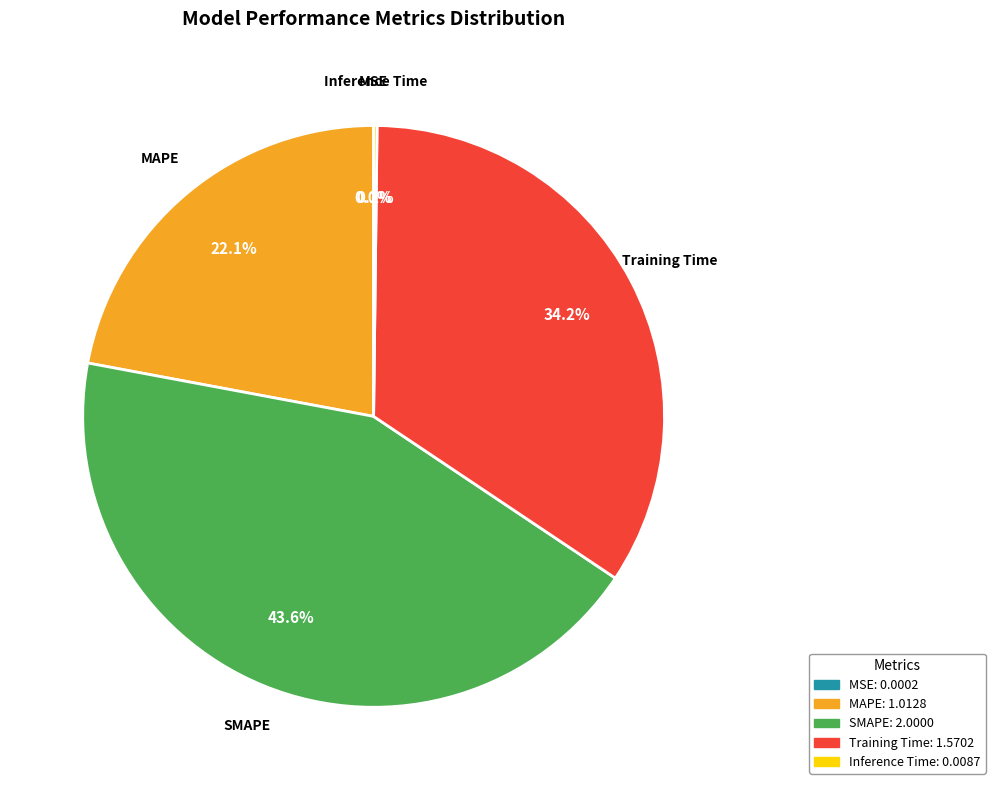

What percentage is the MAPE slice, to the nearest percent?

22%